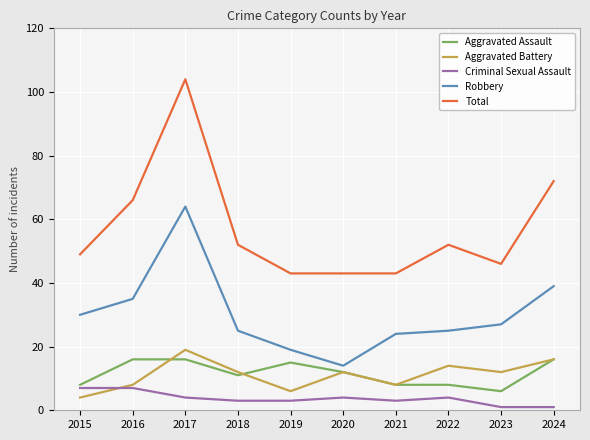

At which category is the sum across all series the highest?

2017